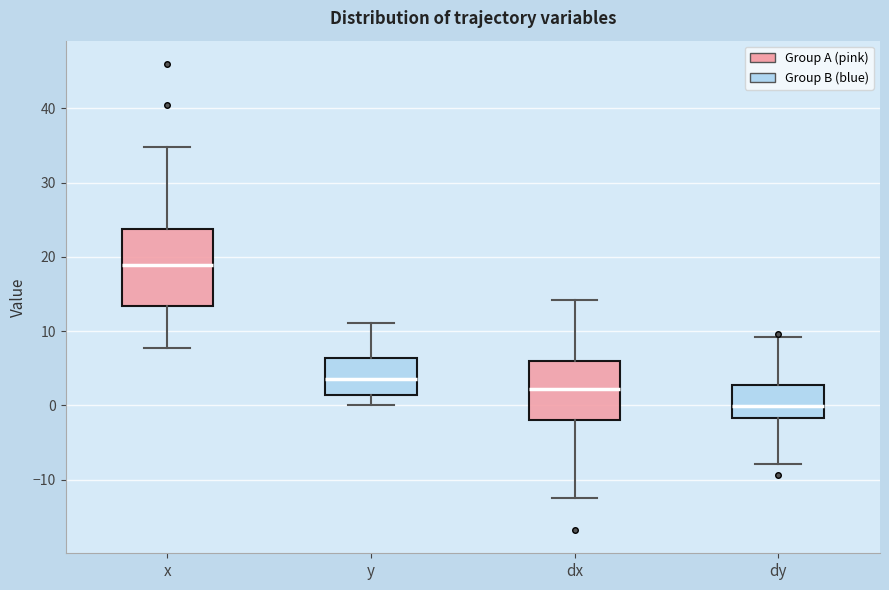

Which box is the tallest, from its lower edge to its upper edge?

x